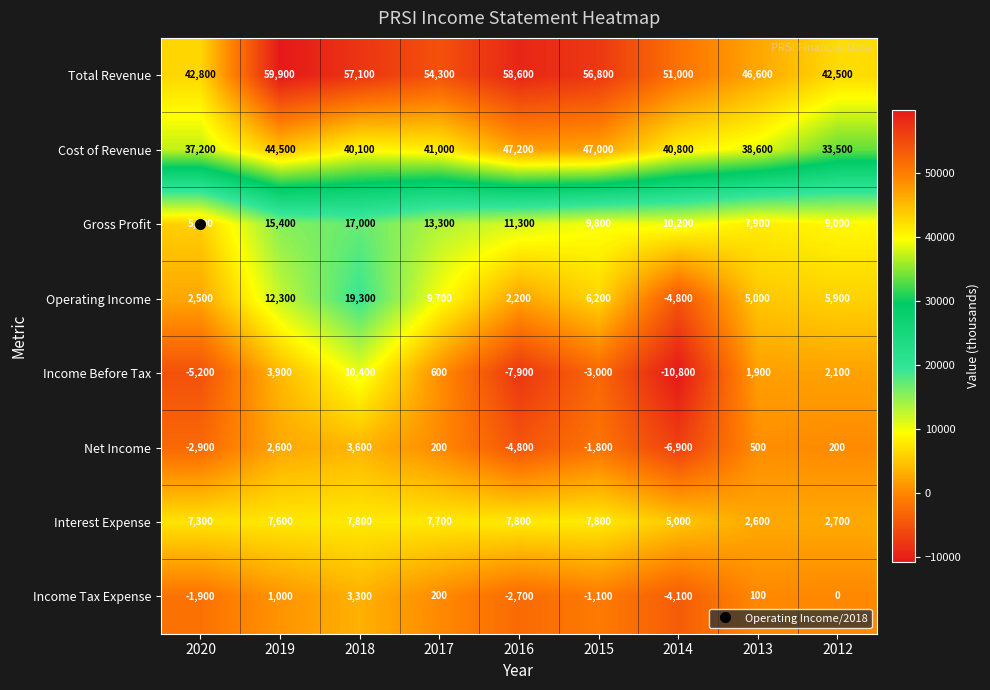

What is the sum of the Gross Profit values at 2013 and 2015?

17700